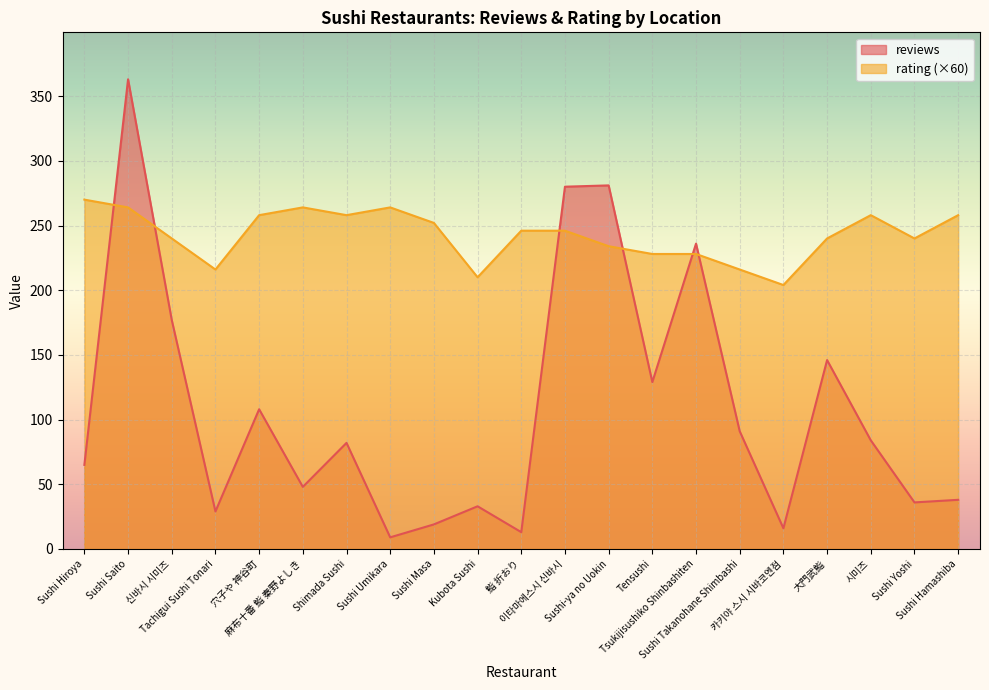

In rating, how many points are lower than both neighbors (excluding endpoints)?

5